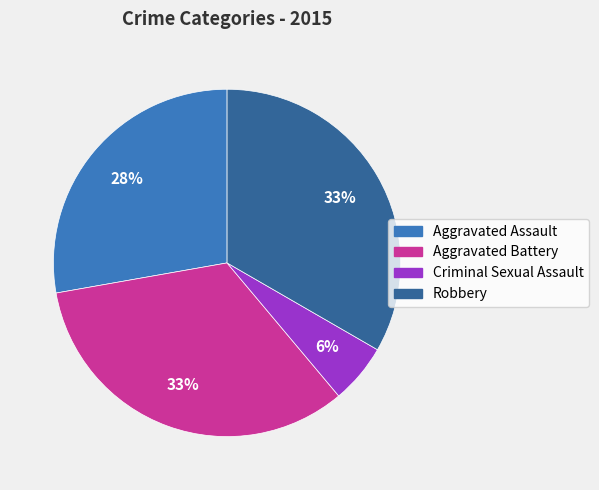

To the nearest percent, what is the combined percentage of Robbery and Aggravated Assault?

61%